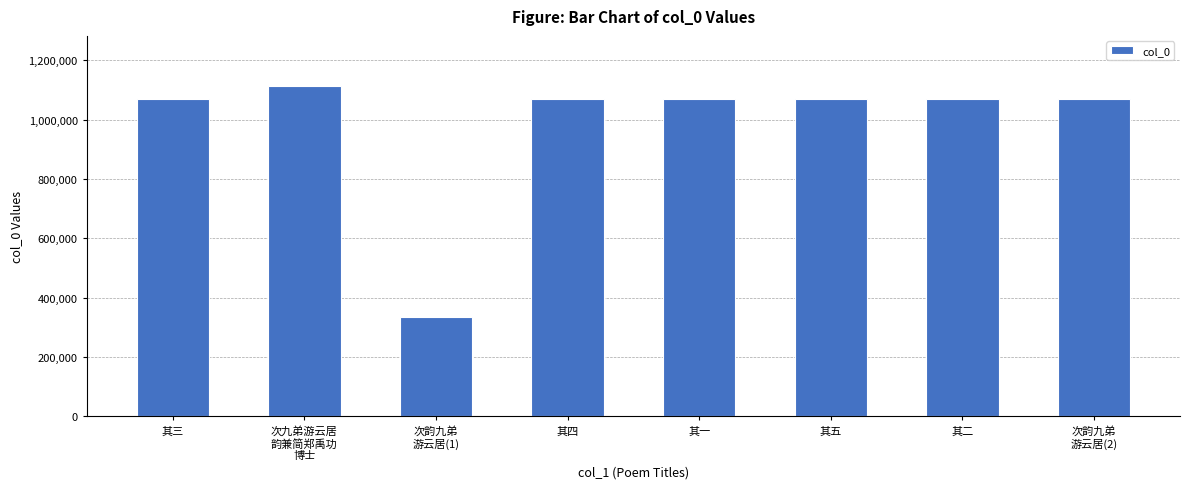

At which category does the chart reach its minimum across all series?

次韵九弟
游云居(1)